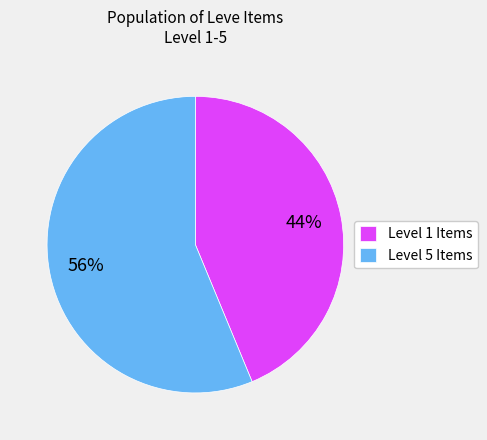

Is it true that Level 5 Items is 56% of the pie?

True